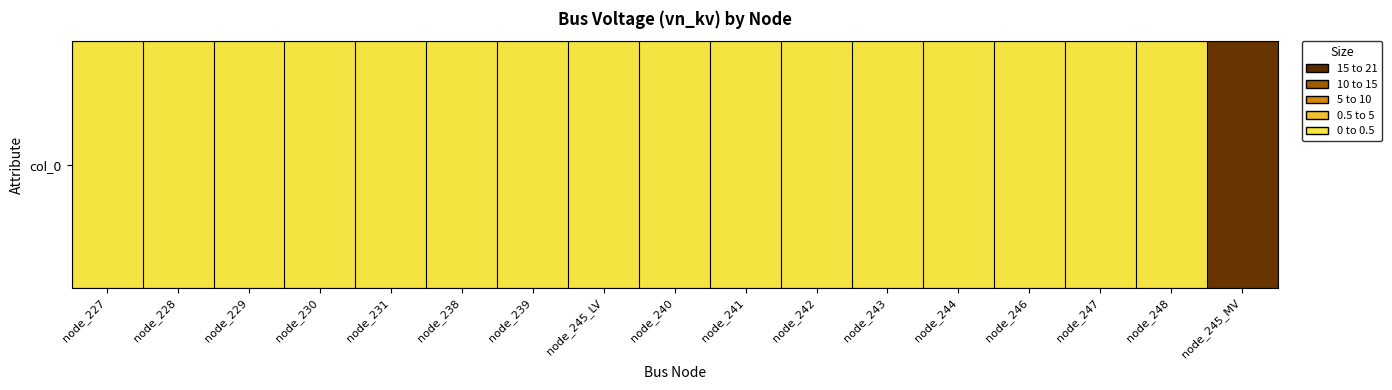

The chart shows a value of 0.7 at node_230. True or false?

False